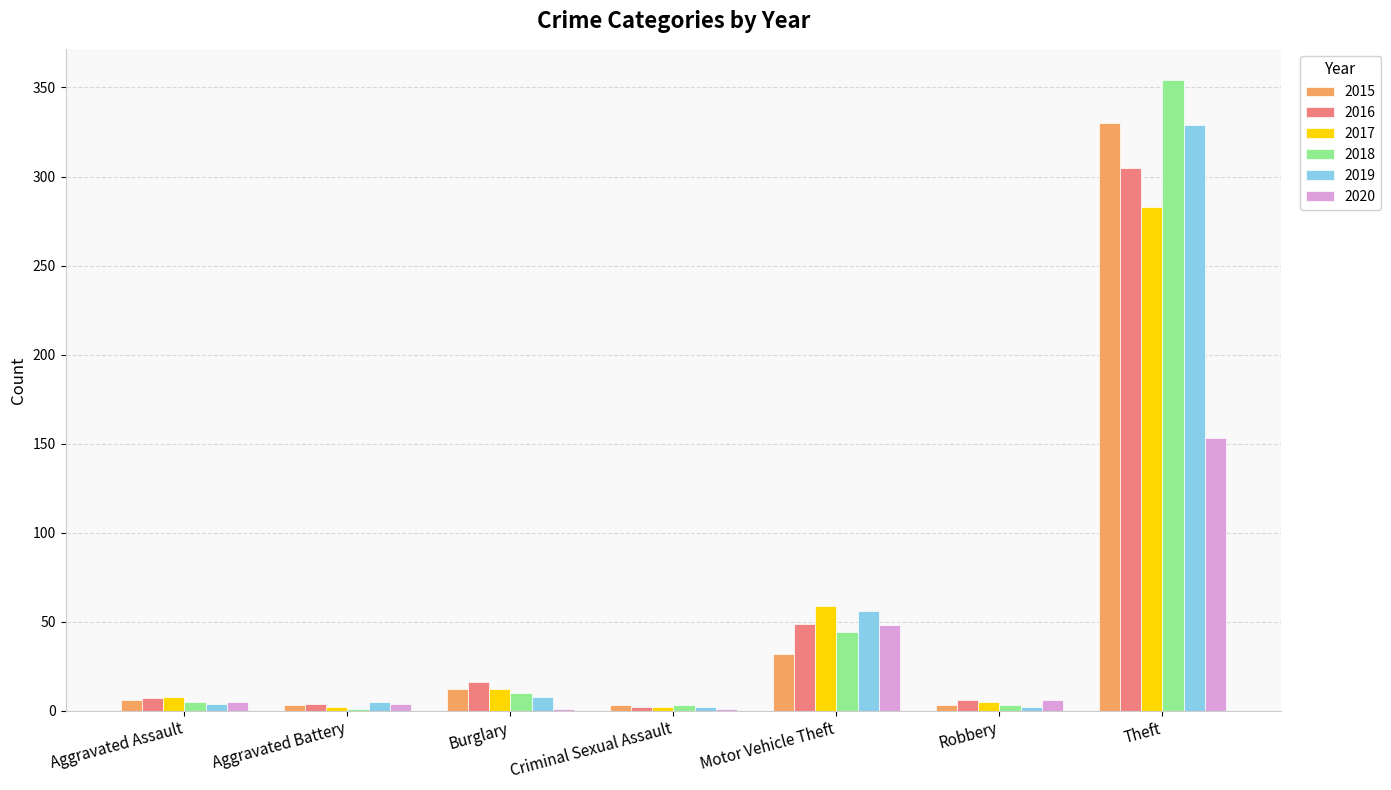

At which category is the sum across all series the highest?

Theft